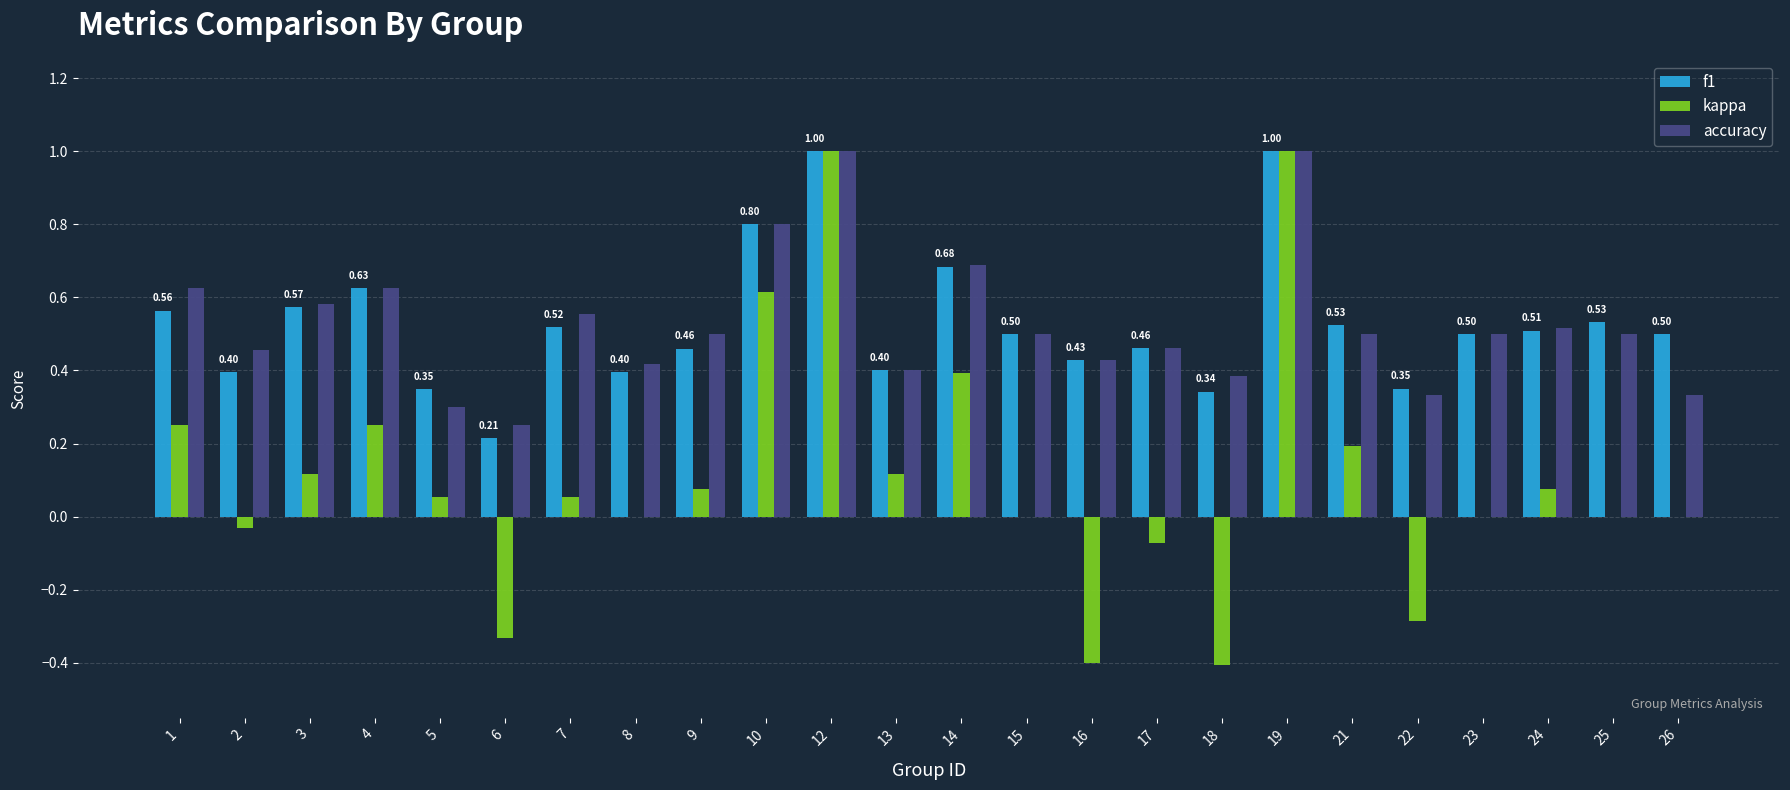

What is the total value across all series at 4?

1.5